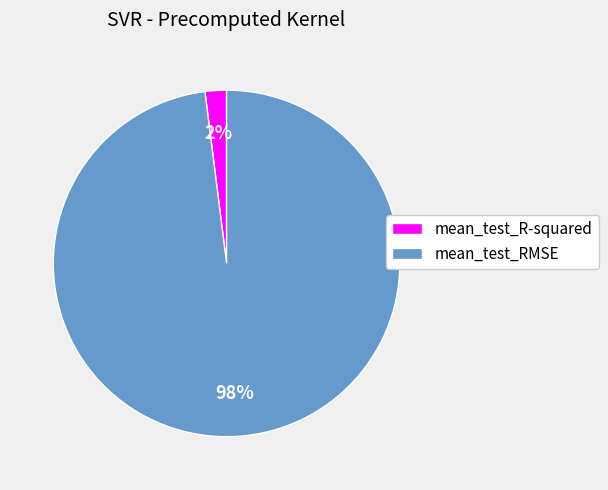

What is the majority slice?

mean_test_RMSE